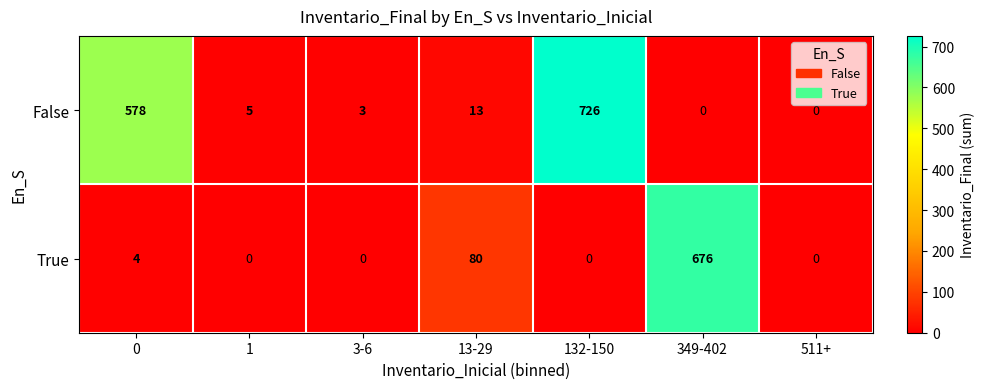

List the series in order of their peak value, lowest first.

True, False